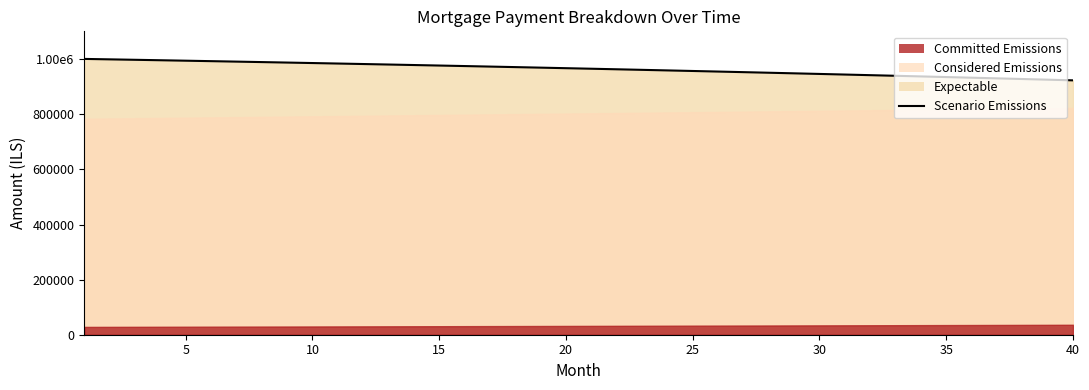

True or false: the data shows 1296279.2 at 10.

False